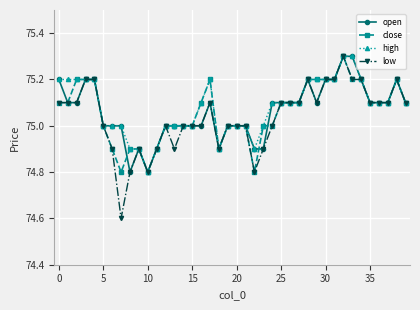

What is the lowest value of the high series?

74.8